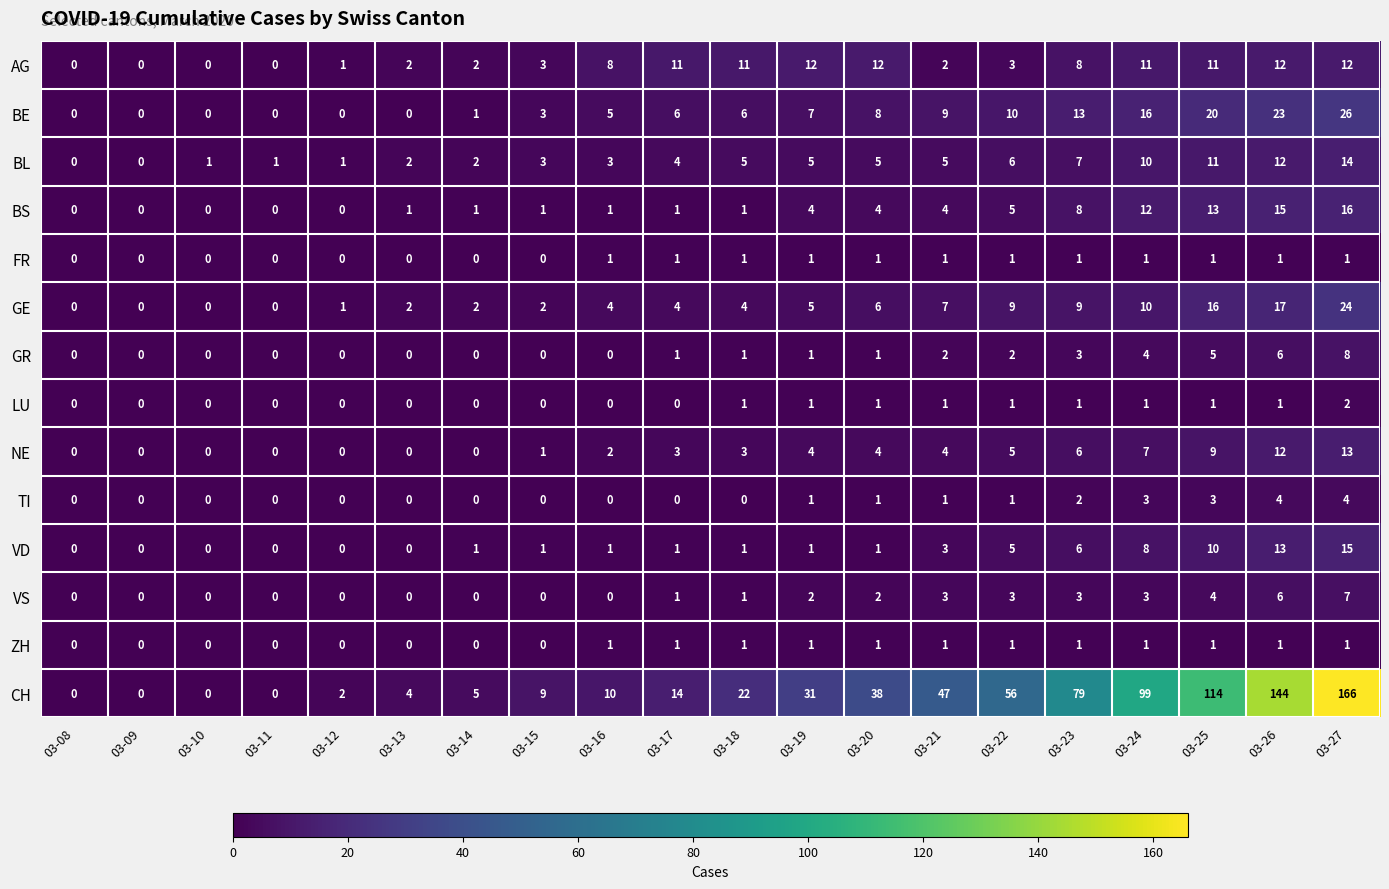

How many distinct data groups are displayed?

14